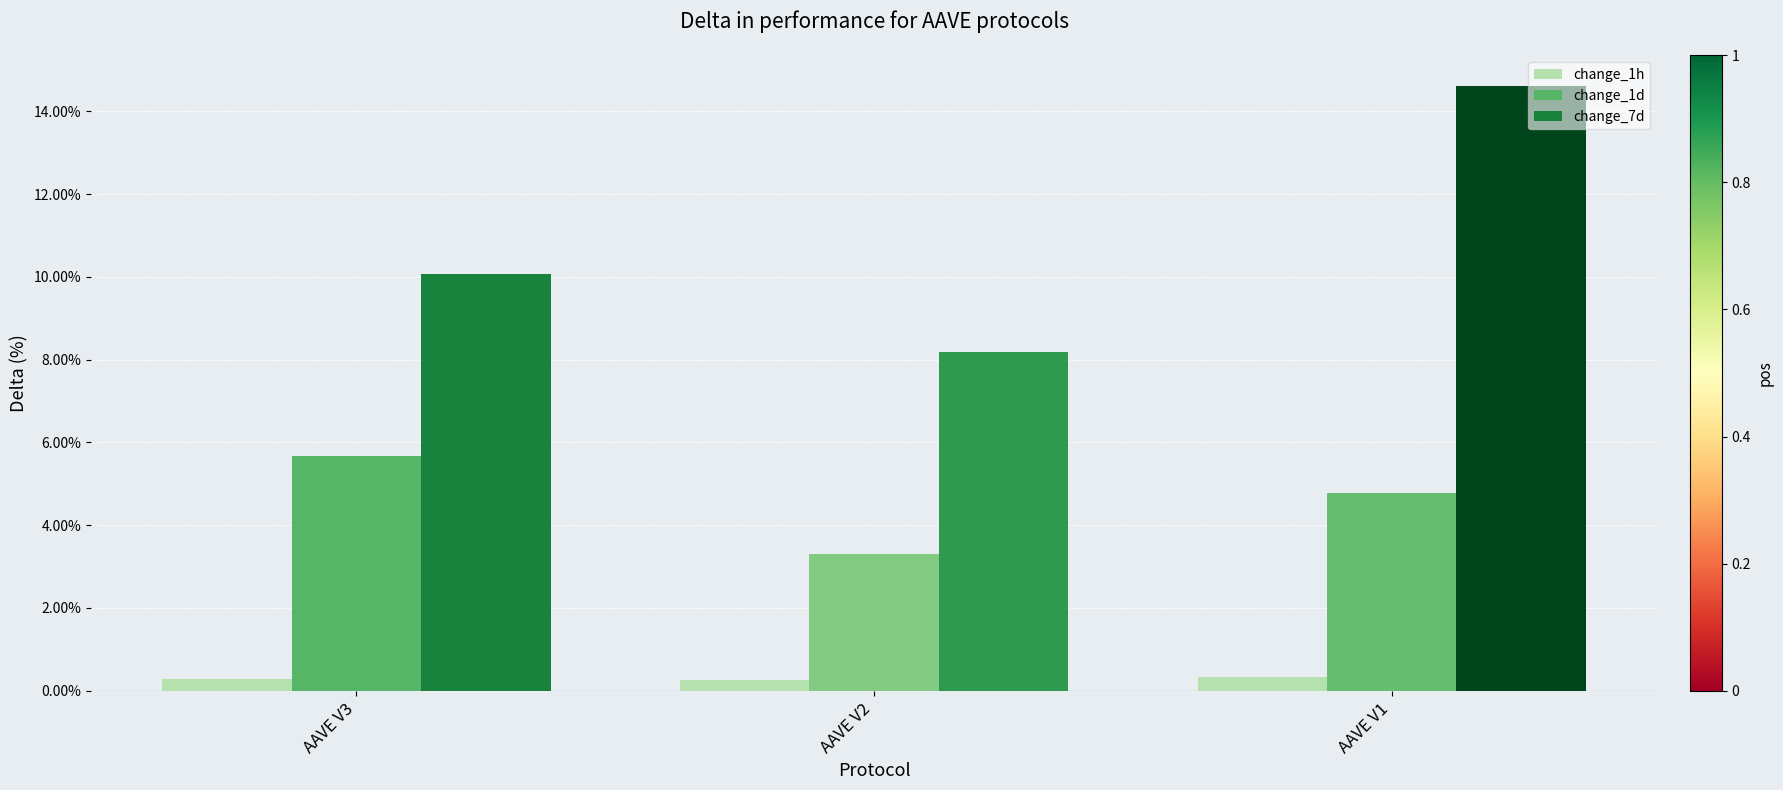

Which category has the highest value in the change_1d series?

AAVE V3